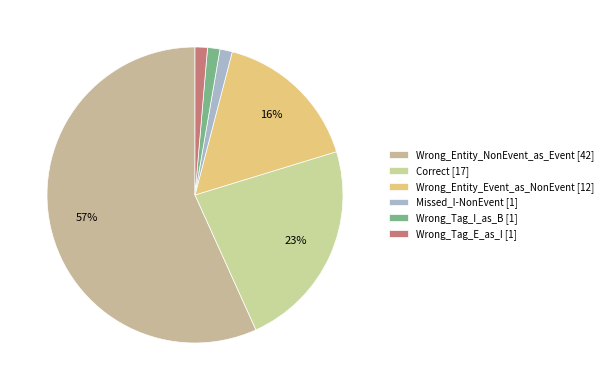

To the nearest percent, what percentage of the pie is Wrong_Tag_E_as_I?

1%